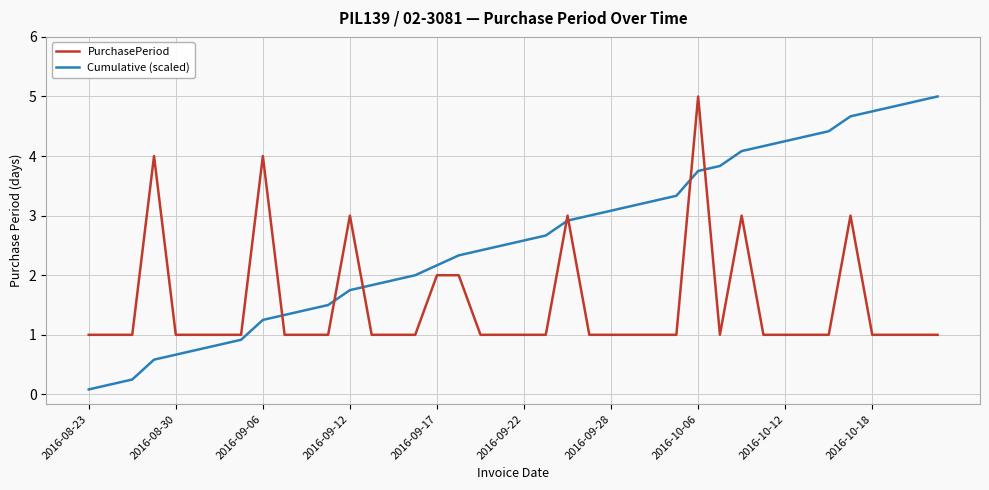

What is the maximum value shown in the chart?

5.0